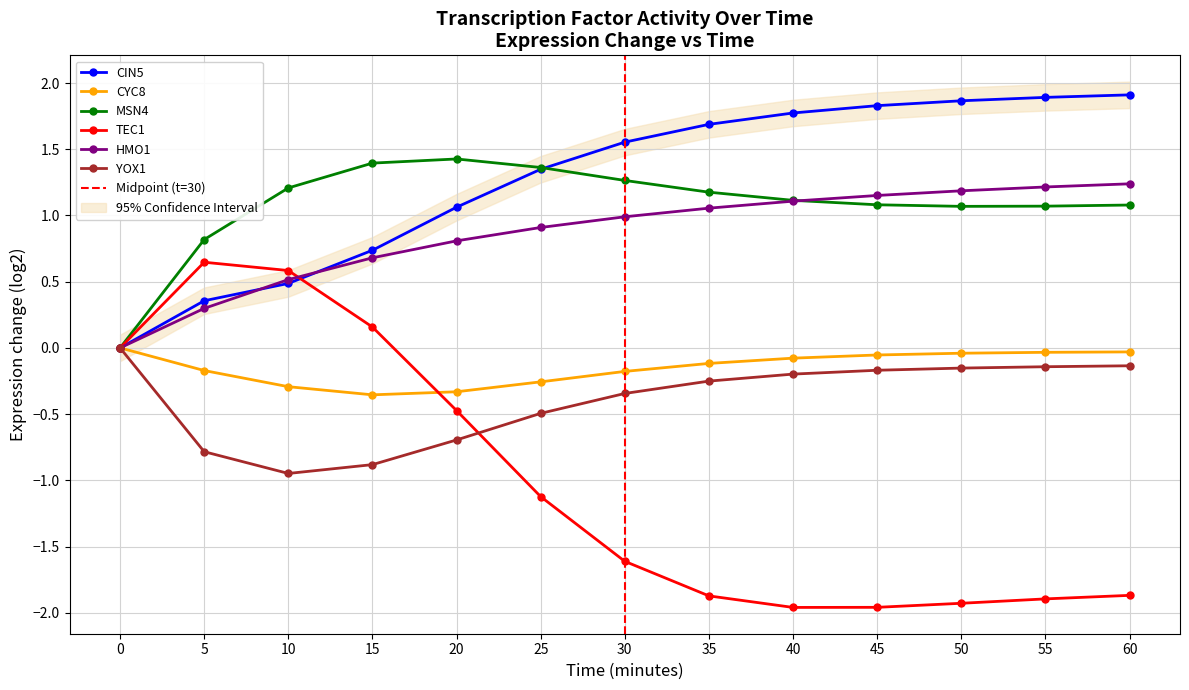

How many times do HMO1 and TEC1 cross each other?

1